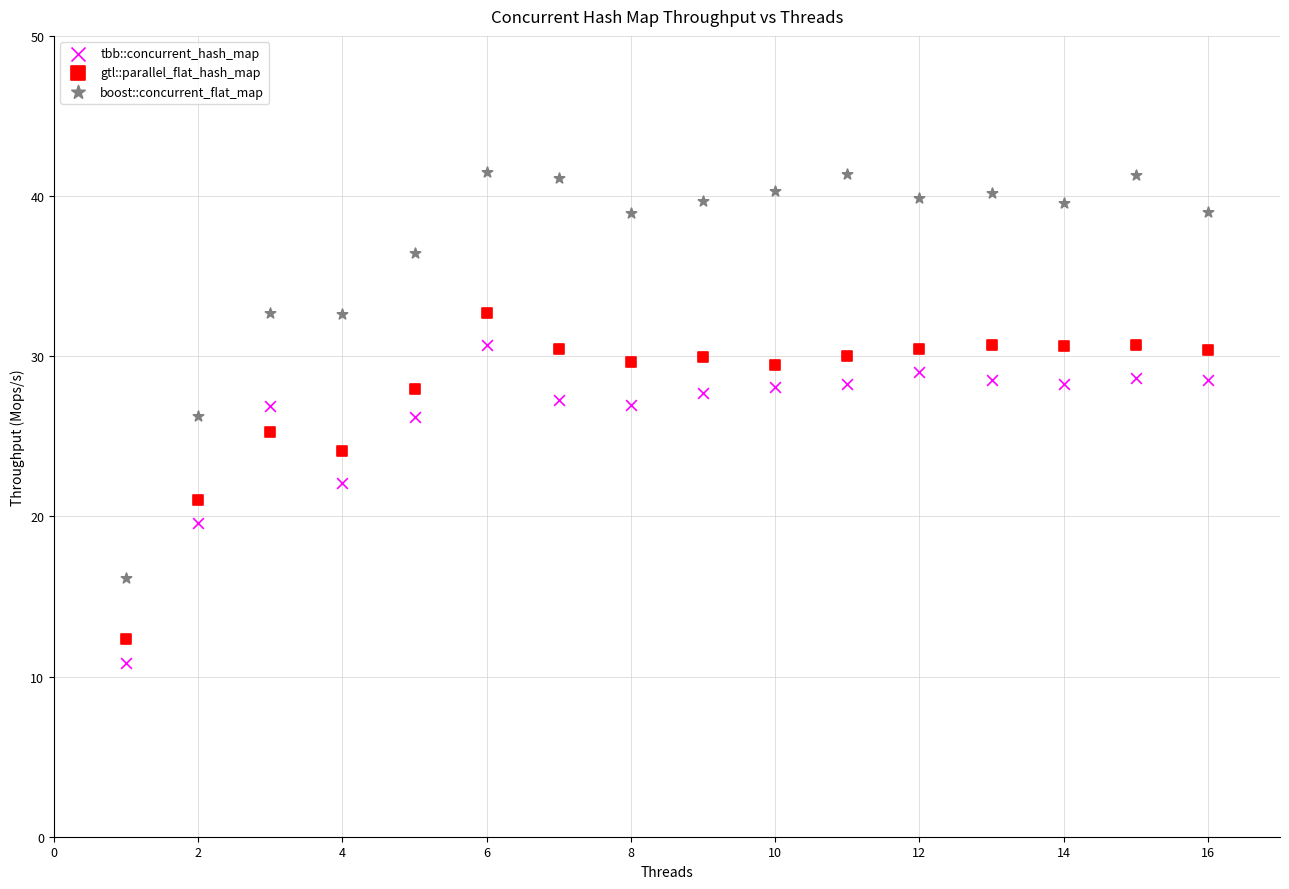

Which series reaches the maximum Y coordinate?

boost::concurrent_flat_map